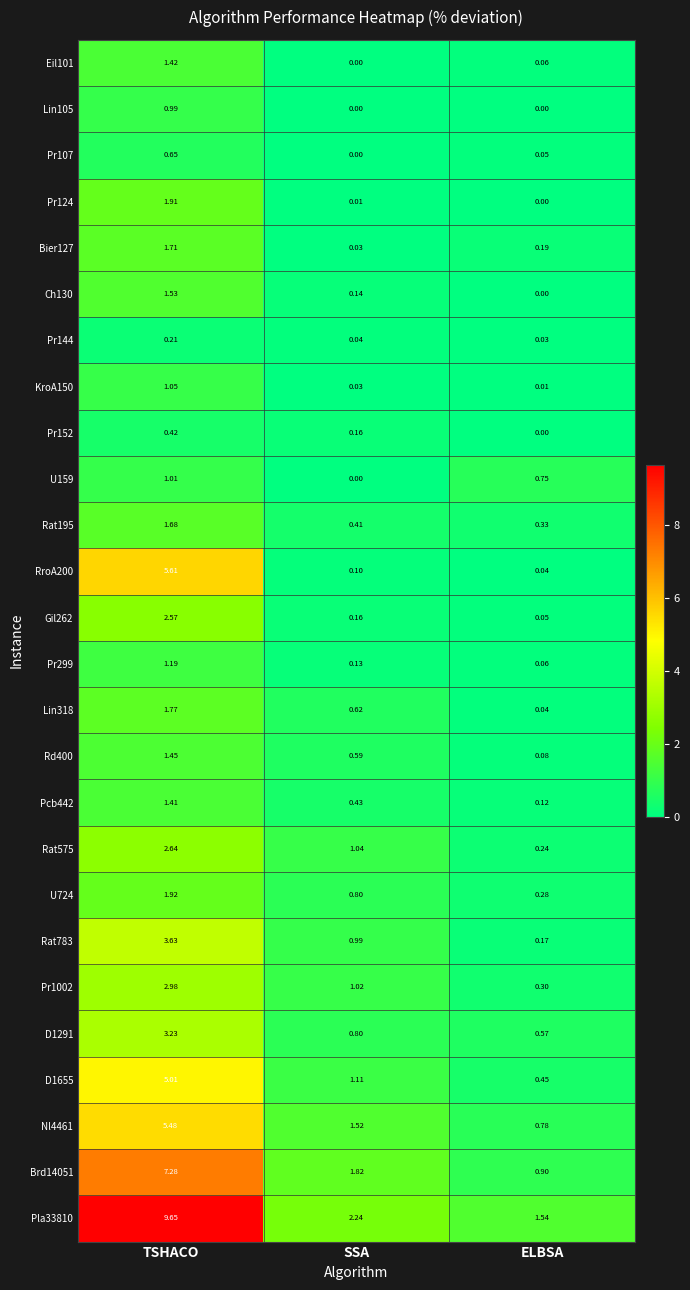

Rank the categories by U159 value from highest to lowest.

TSHACO, ELBSA, SSA